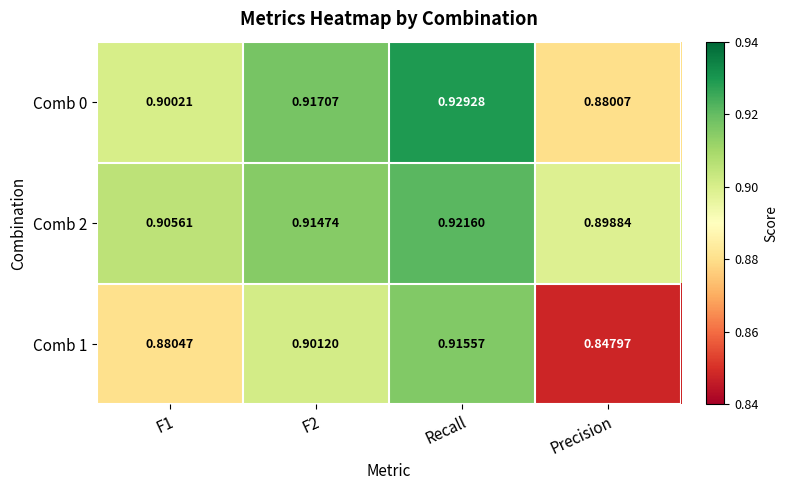

At how many categories does at least one series exceed 0?

4